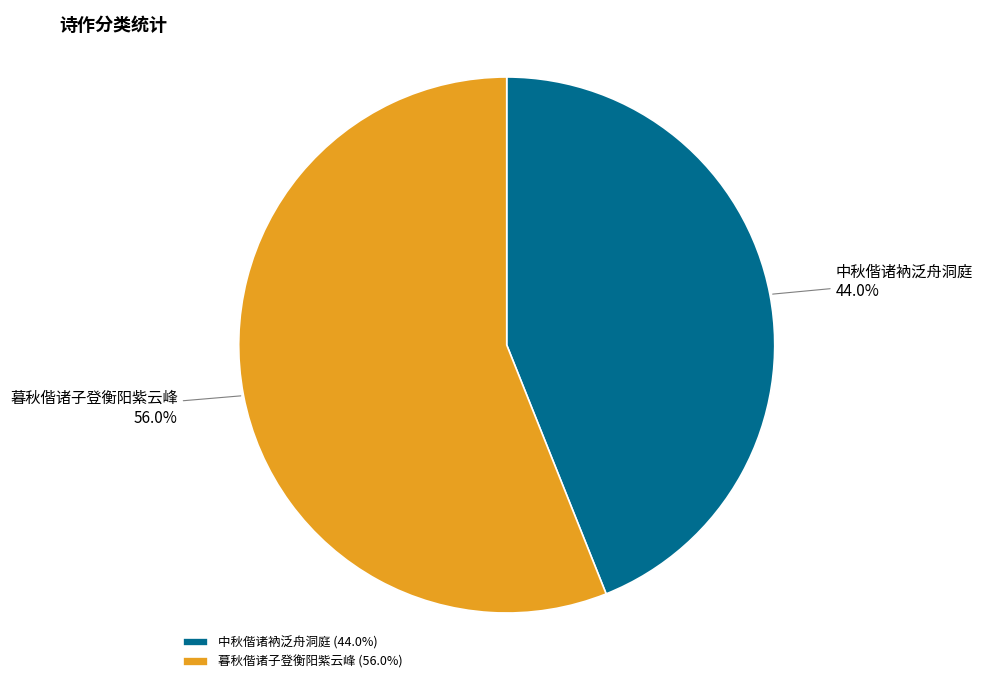

Between 中秋偕诸衲泛舟洞庭 and 暮秋偕诸子登衡阳紫云峰, which is larger?

暮秋偕诸子登衡阳紫云峰